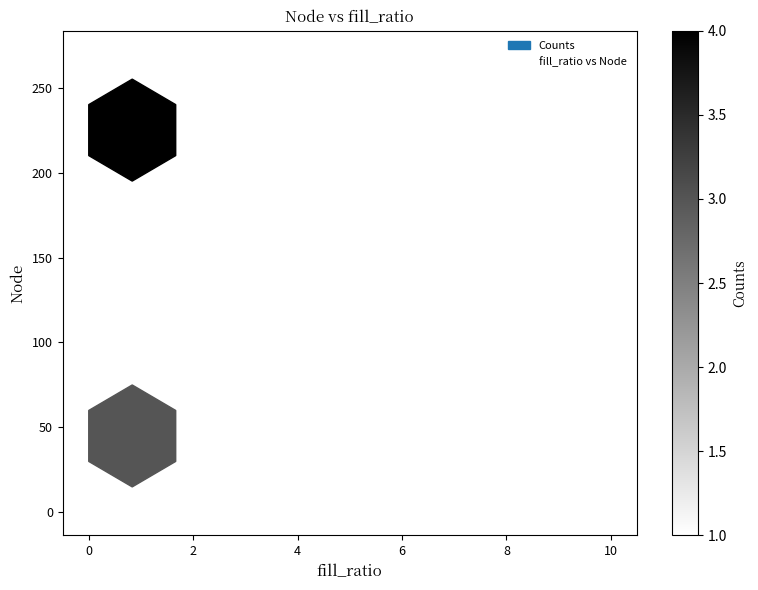

What Y value in the scatter plot is closest to 135?

141